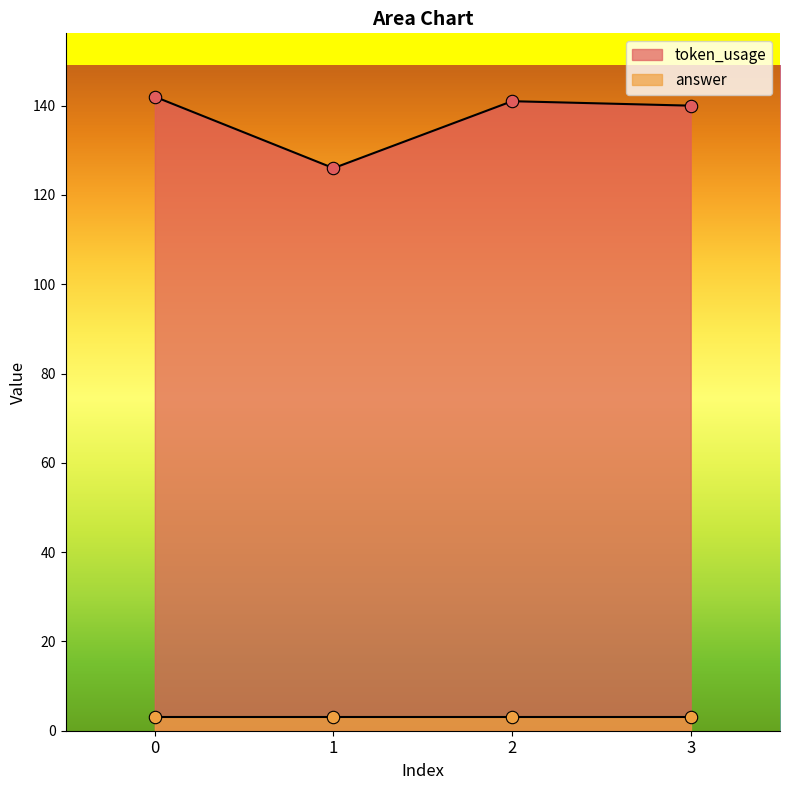

What is the change in value from 0 to 1?

-16